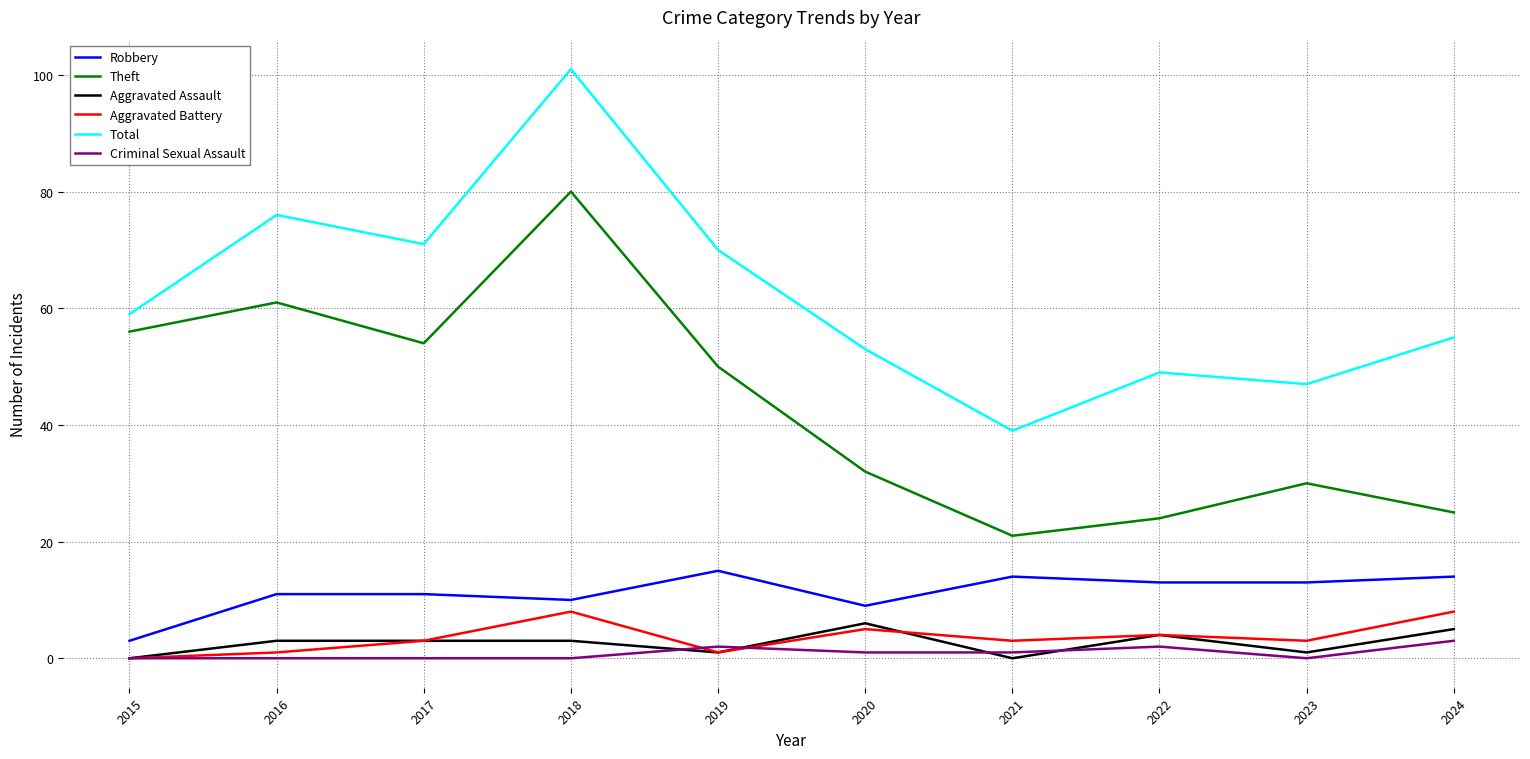

Does the chart have visible grid lines?

Yes